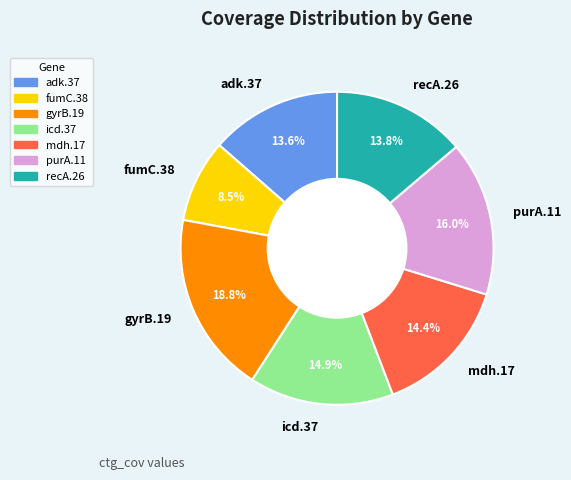

True or false: purA.11 accounts for 16% of the total.

True